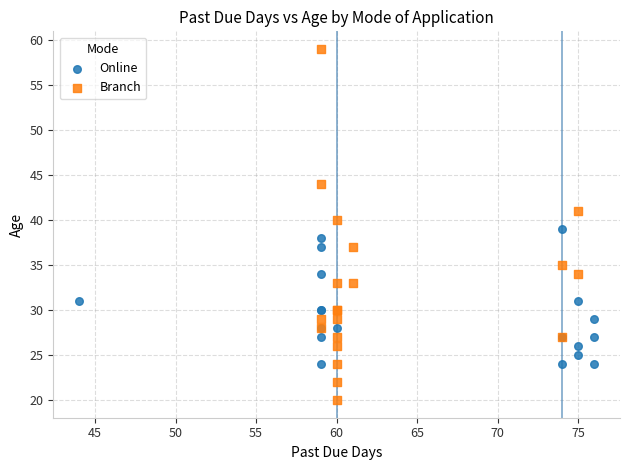

Which series has the widest spread of Y values?

Branch